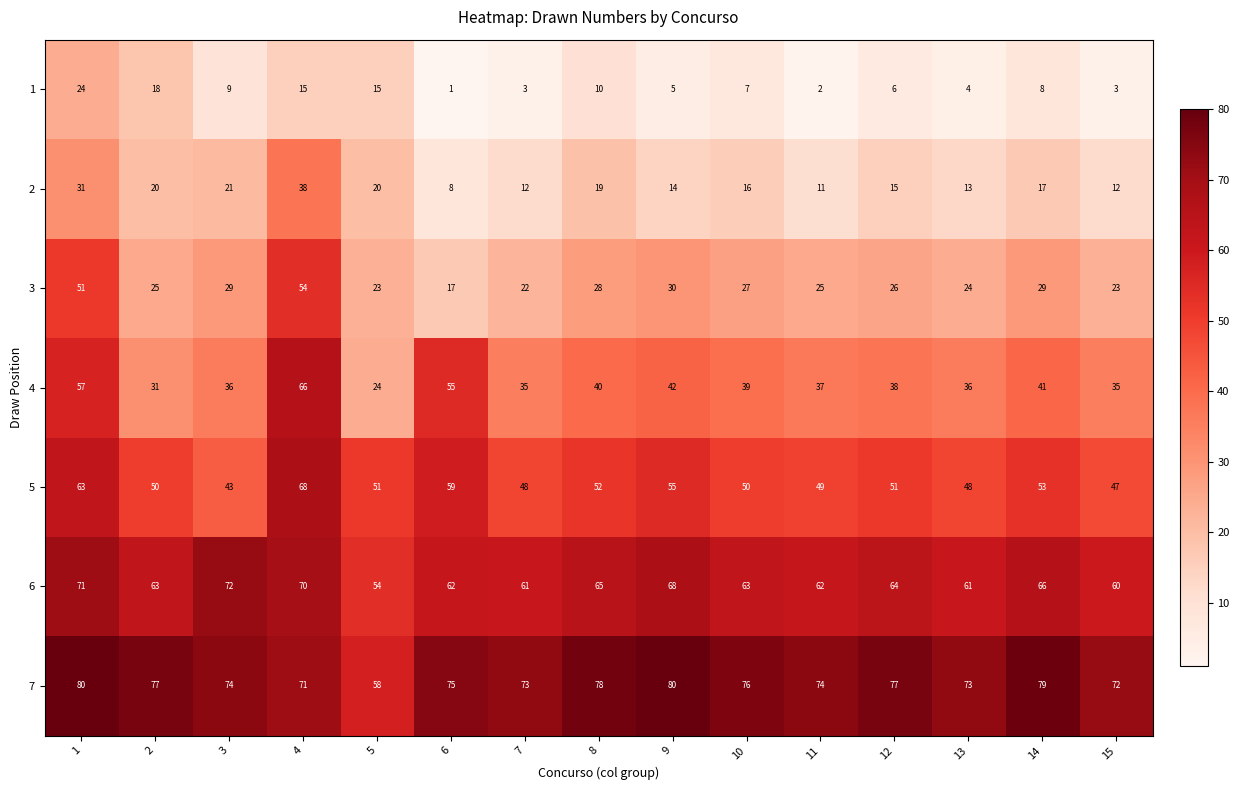

How many categories are shown in the chart?

15